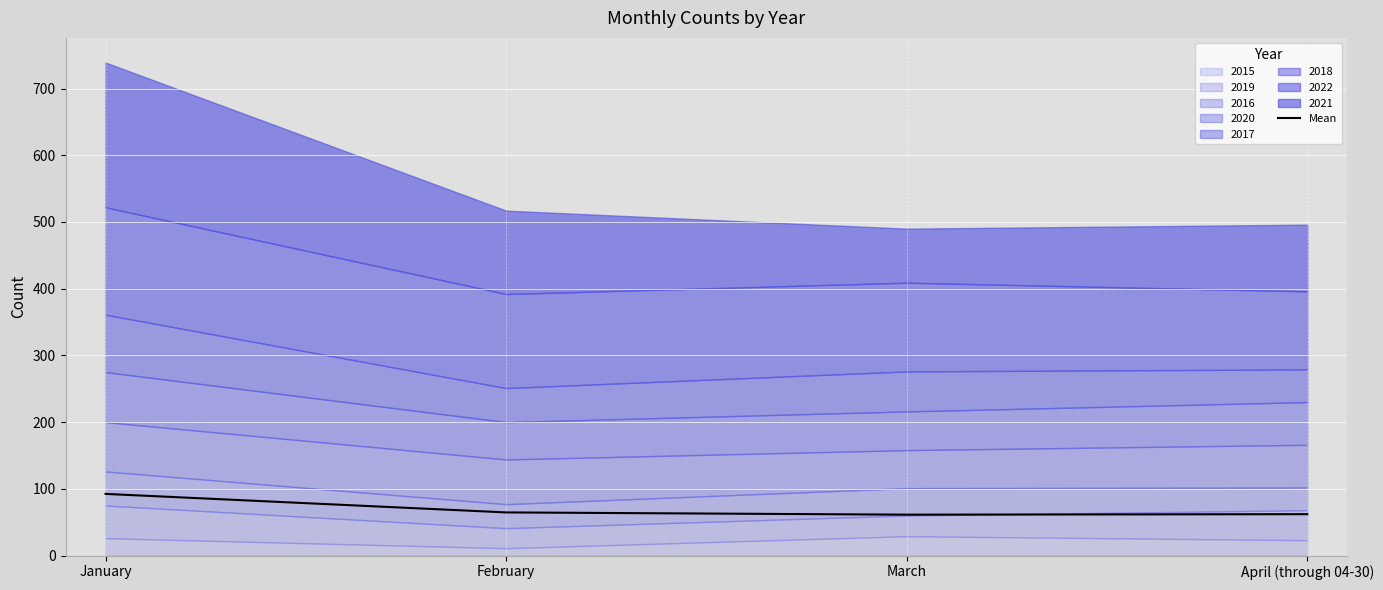

How many lines are shown in the chart?

1